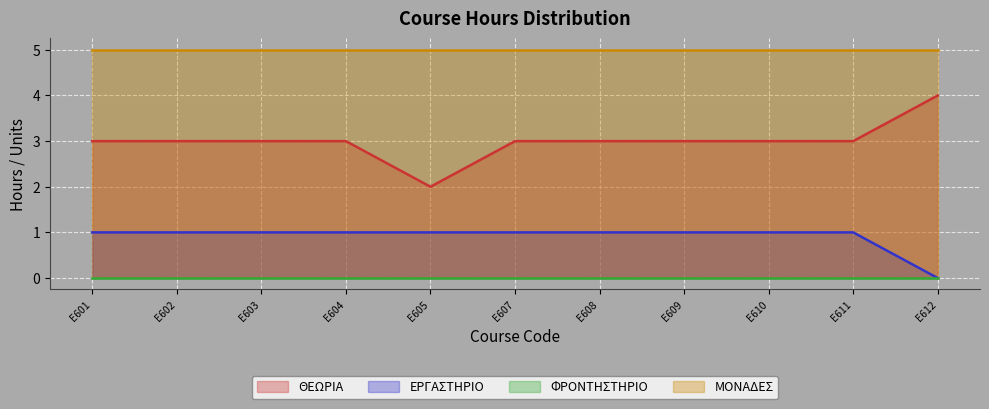

True or false: ΕΡΓΑΣΤΗΡΙΟ and ΘΕΩΡΙΑ cross at least once.

False